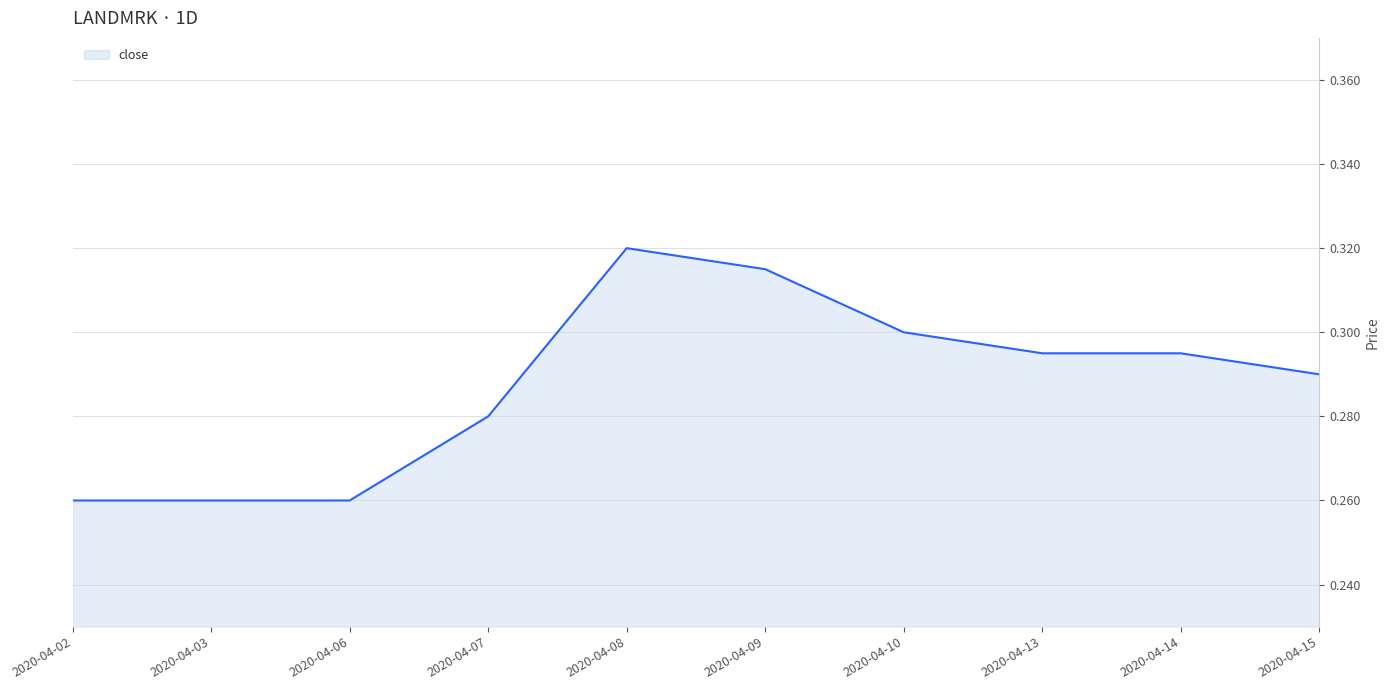

Which label corresponds to the largest value in the chart?

2020-04-08